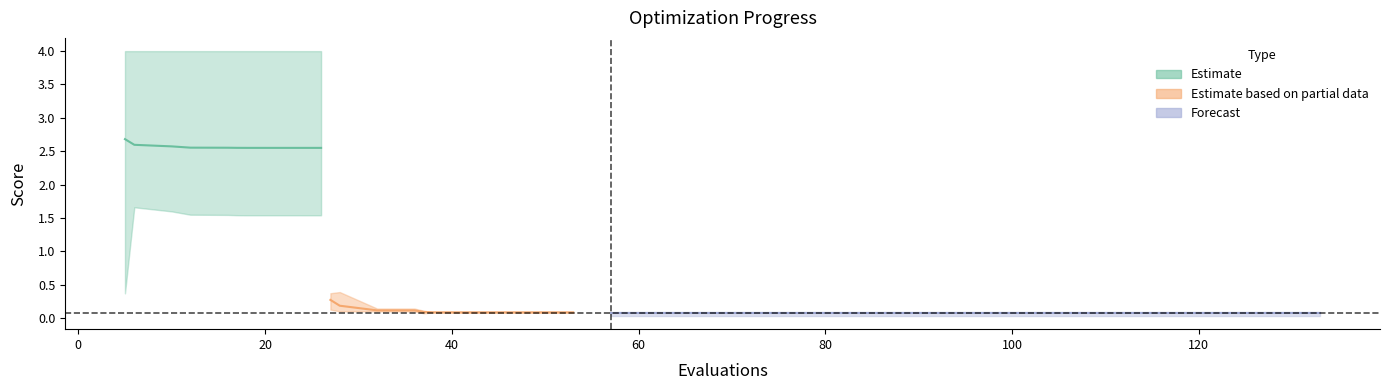

How many distinct data groups are displayed?

3